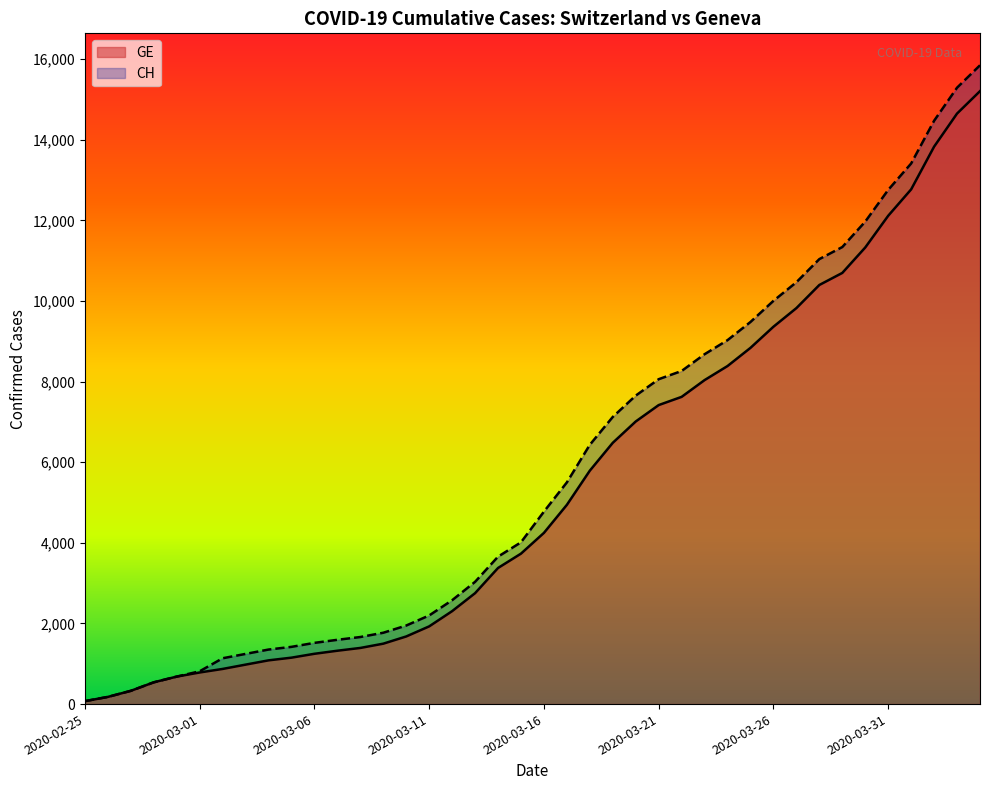

The value of GE at 2020-03-19 is 6483. True or false?

True